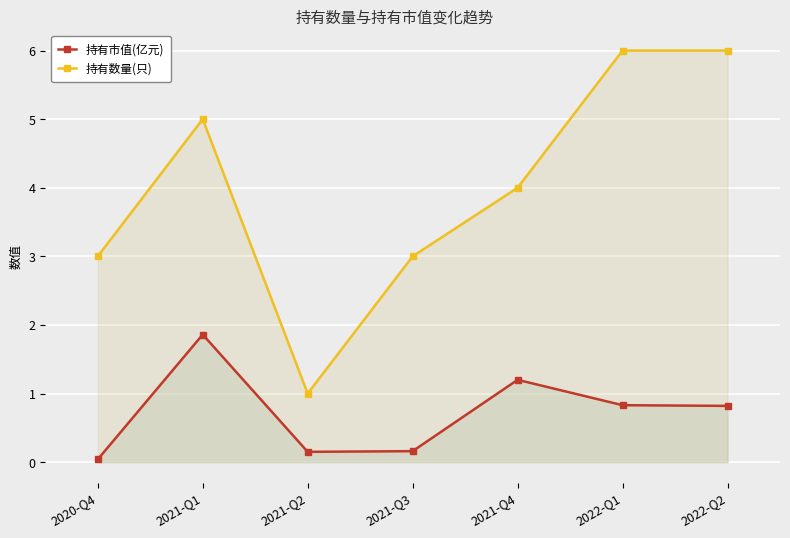

True or false: 持有数量(只) and 持有市值(亿元) intersect in this chart.

False